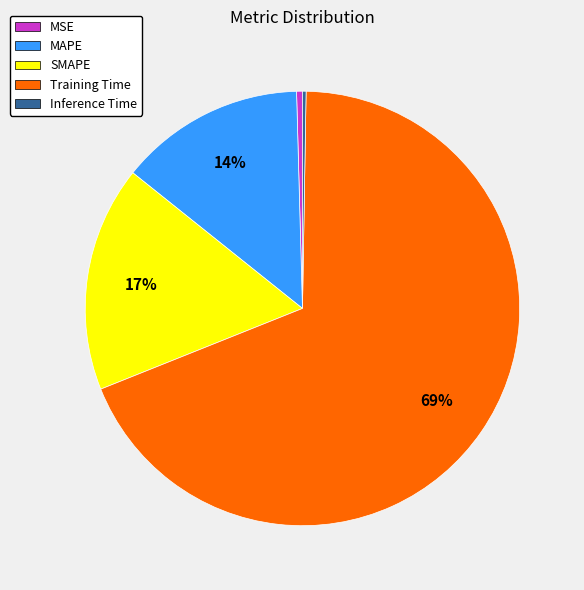

To the nearest percent, what is the average slice percentage?

20%